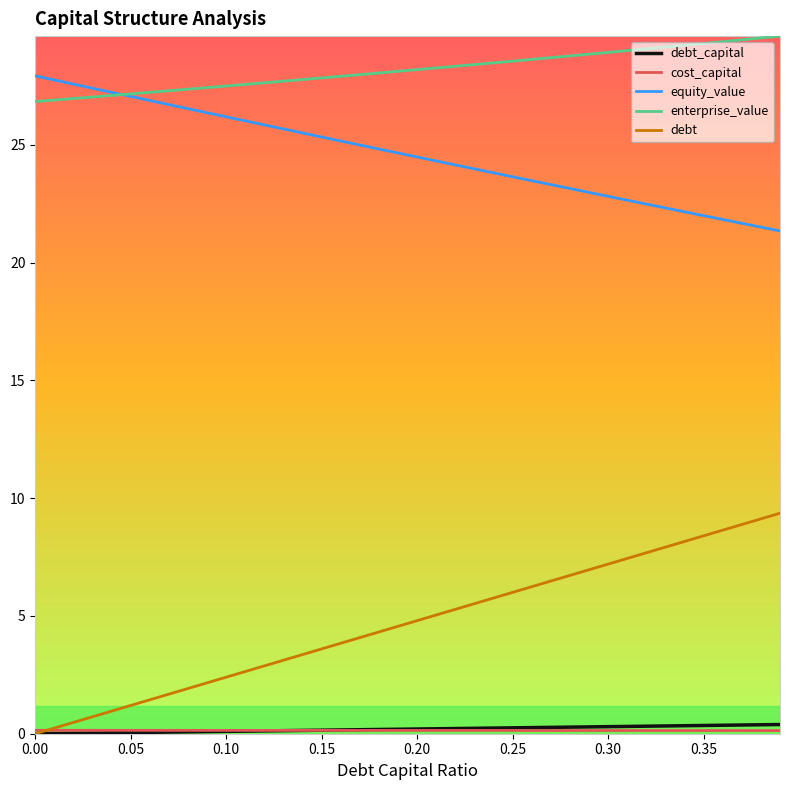

Which series has the largest total across all categories?

enterprise_value